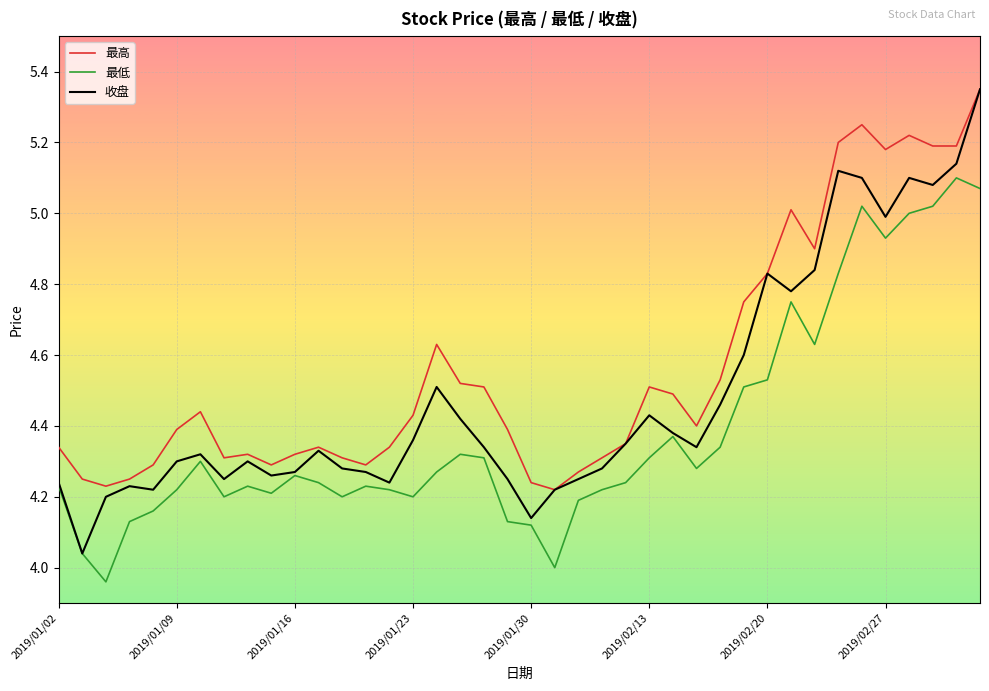

List the series in order of their overall mean, lowest first.

最低, 收盘, 最高